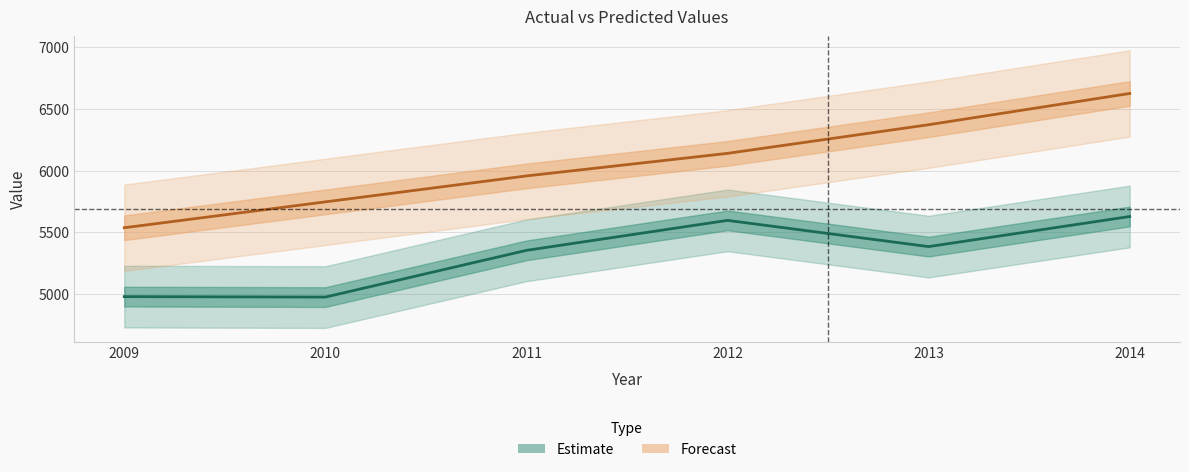

Which category has the highest value across all series?

2014